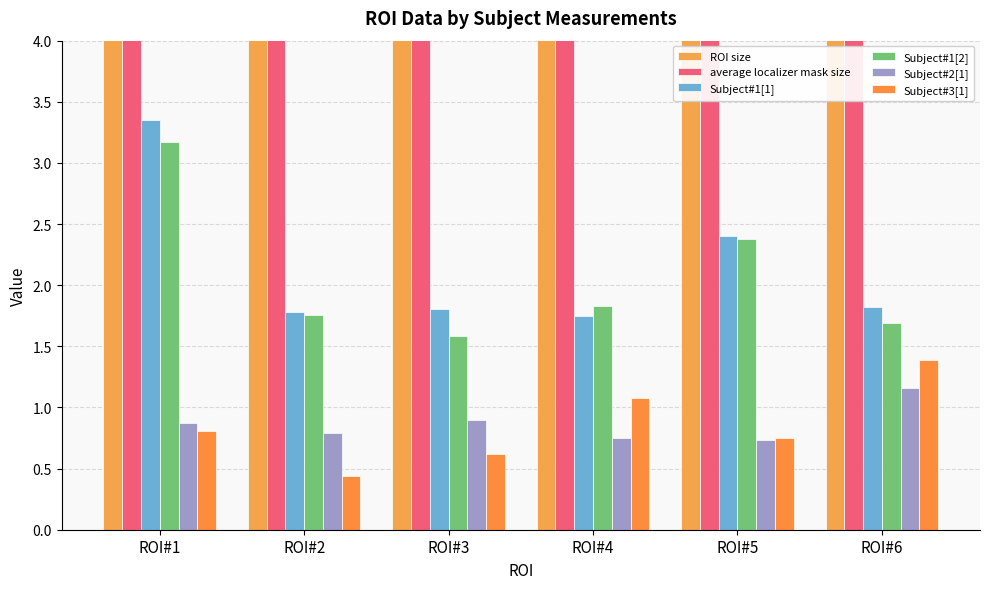

Is it true that ROI size equals 539.2 at ROI#6?

False